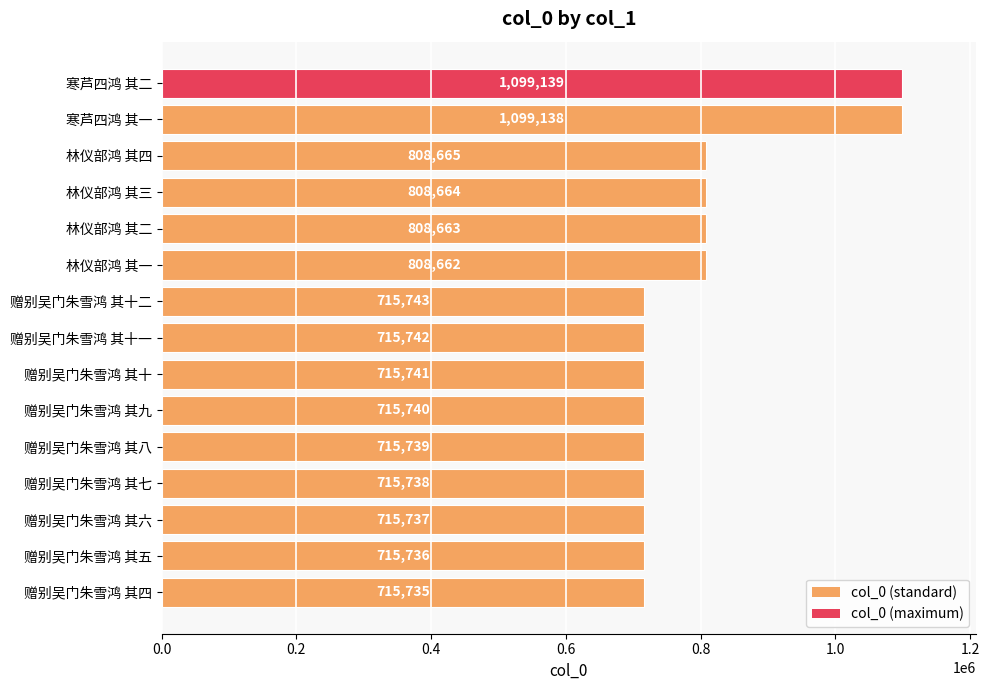

List the labels in order of value, smallest first.

赠别吴门朱雪鸿 其四, 赠别吴门朱雪鸿 其五, 赠别吴门朱雪鸿 其六, 赠别吴门朱雪鸿 其七, 赠别吴门朱雪鸿 其八, 赠别吴门朱雪鸿 其九, 赠别吴门朱雪鸿 其十, 赠别吴门朱雪鸿 其十一, 赠别吴门朱雪鸿 其十二, 林仪部鸿 其一, 林仪部鸿 其二, 林仪部鸿 其三, 林仪部鸿 其四, 寒芦四鸿 其一, 寒芦四鸿 其二